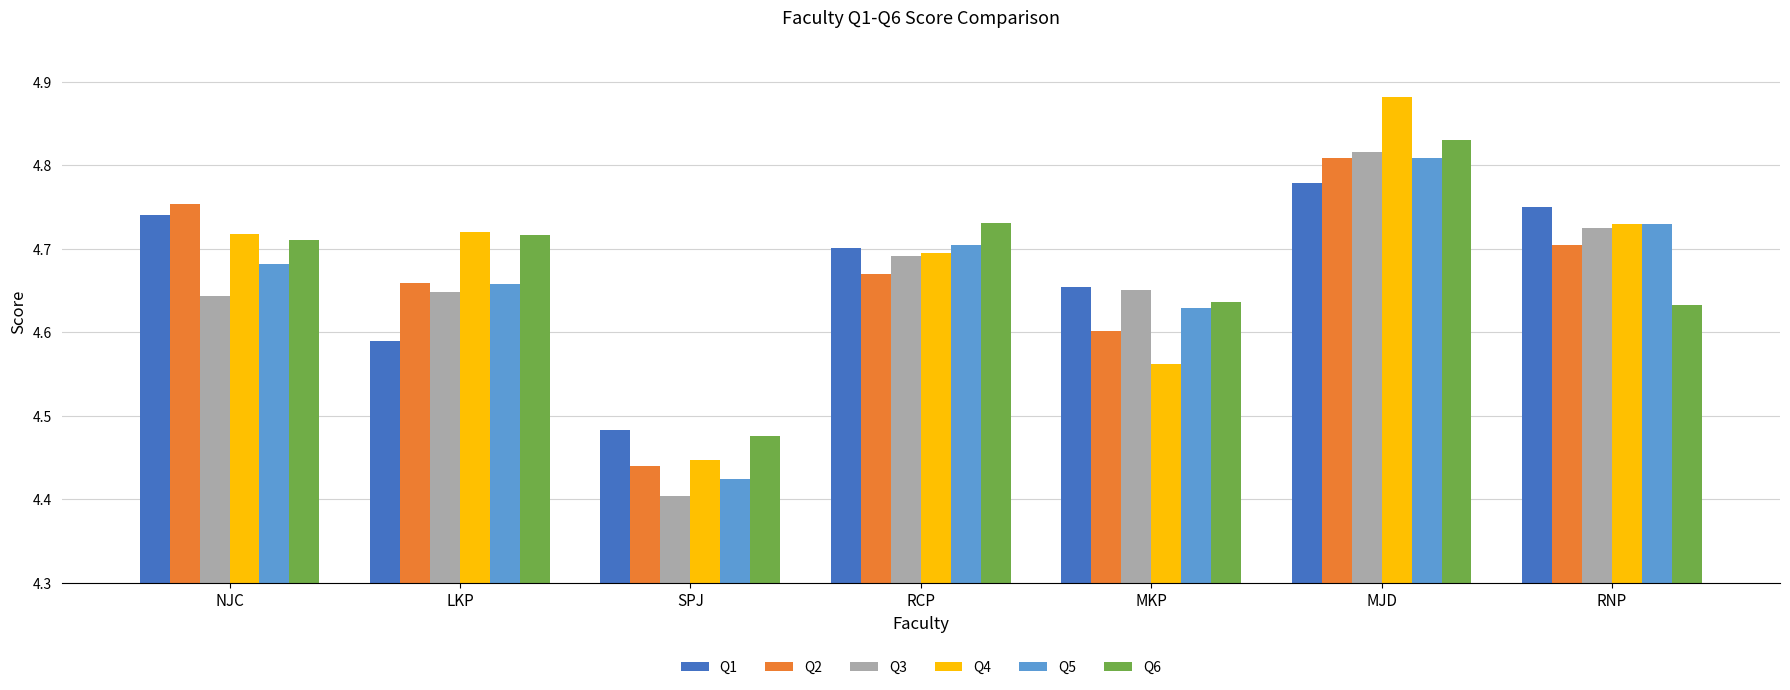

Which series has the largest range (max minus min)?

Q4